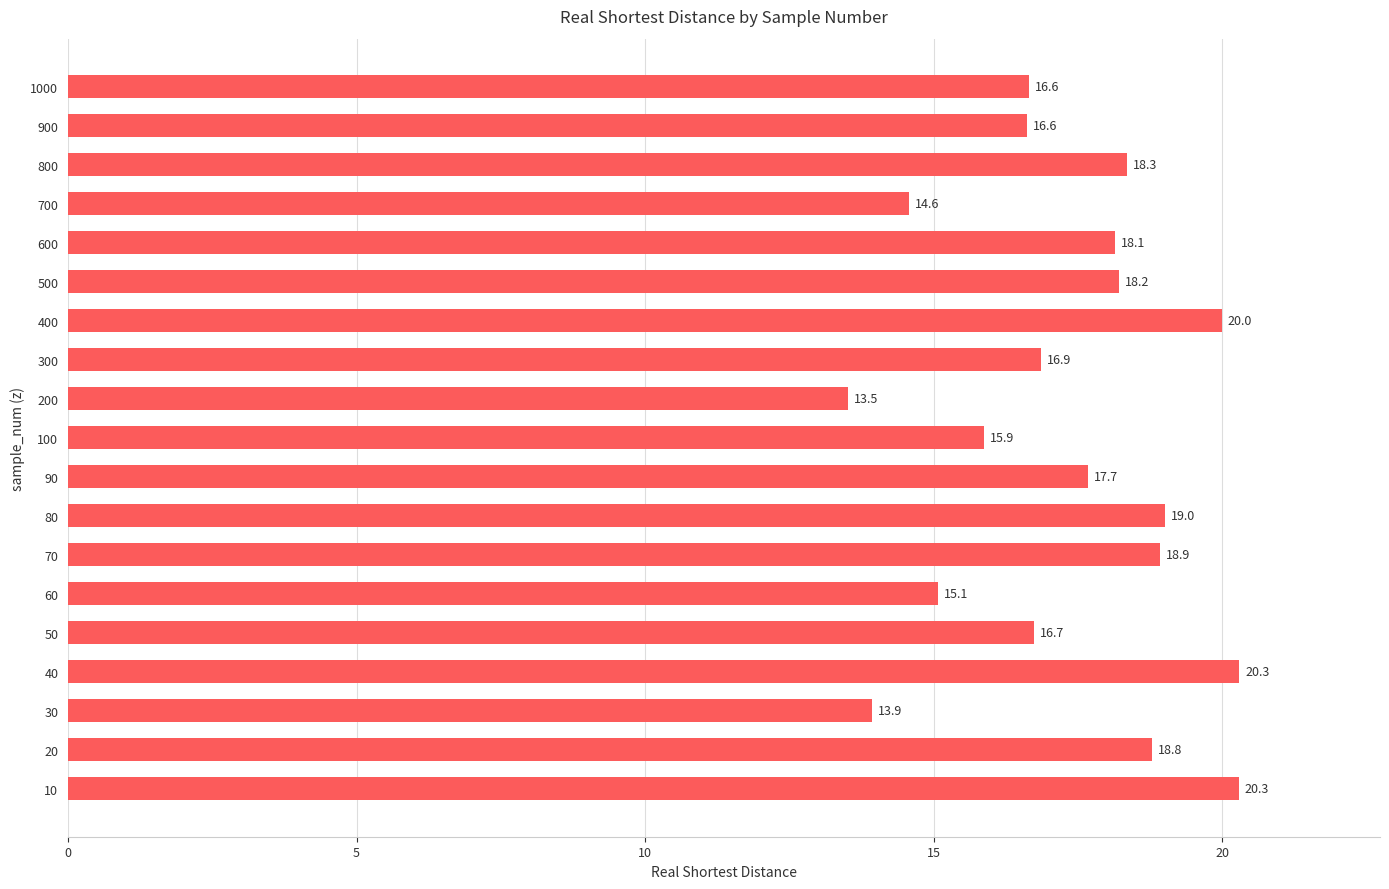

What is the average value?

17.3